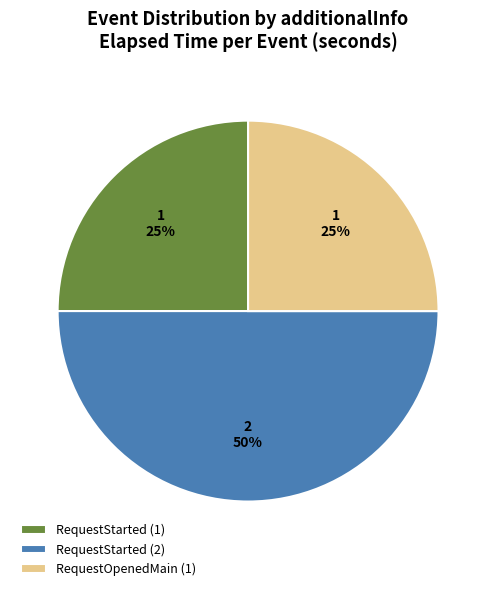

To the nearest percent, what percentage of the pie is RequestStarted (2)?

50%